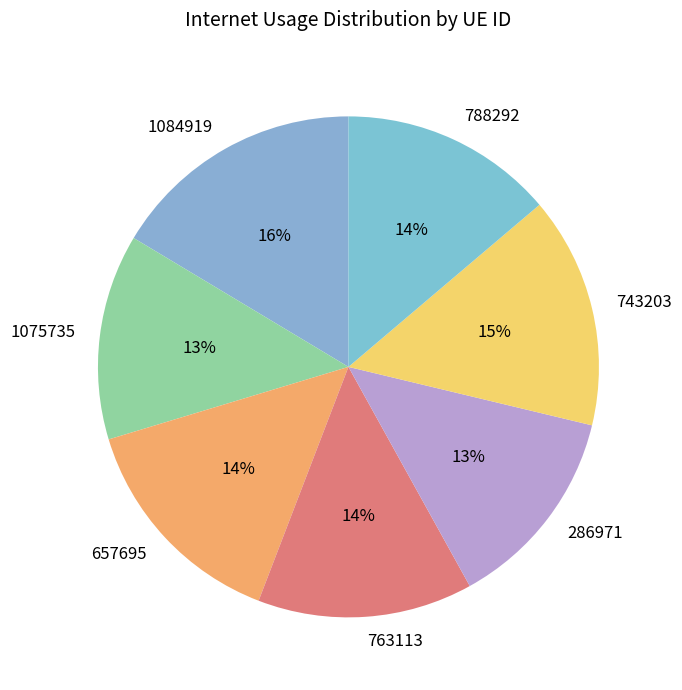

How many segments does this pie chart have?

7